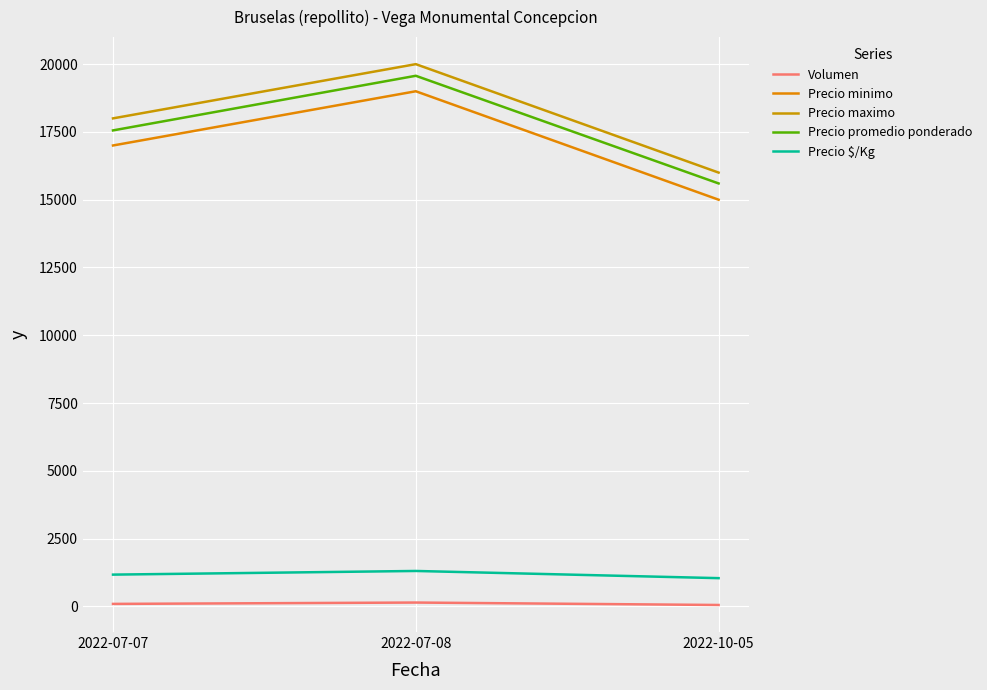

Is this an area chart (filled region under the line)?

No